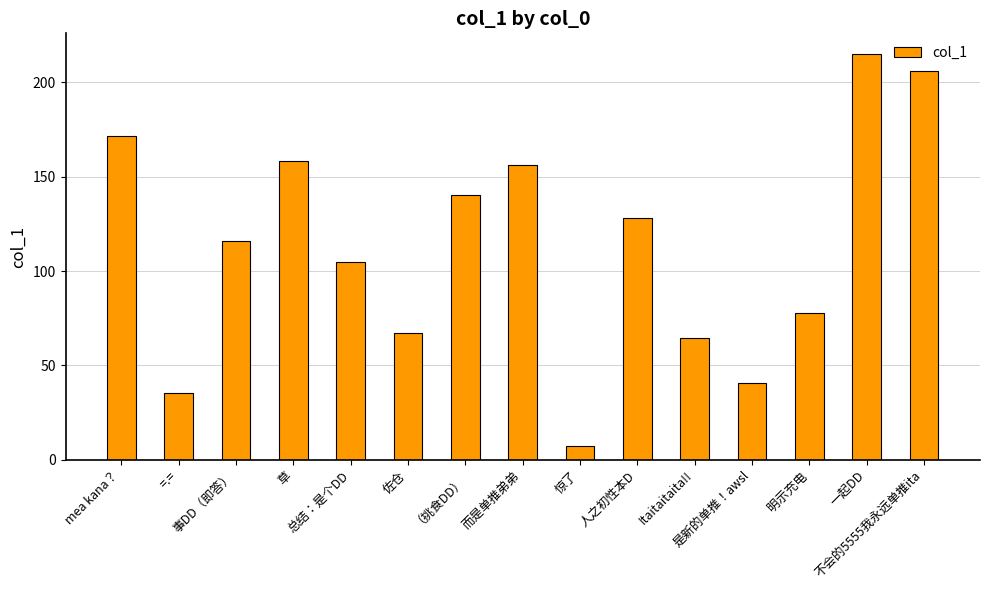

At which category does the chart reach its peak across all series?

一起DD